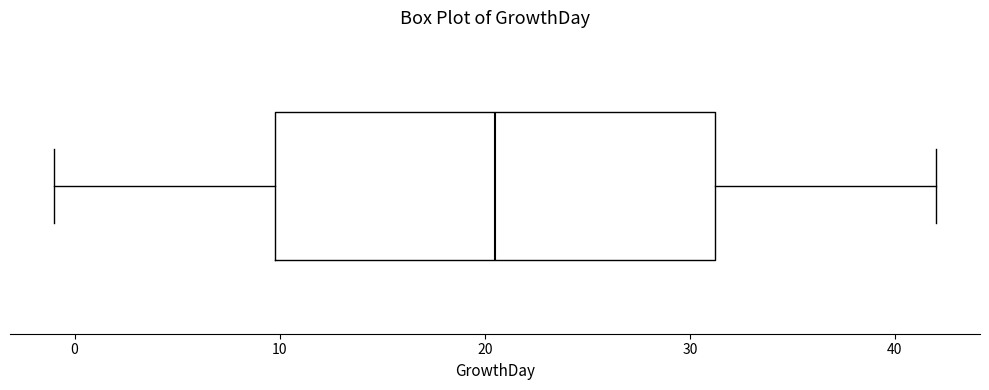

Read this box plot against the x-axis: the position of the median line, the range covered by the box, and the ends of both whiskers. The values are not printed on the chart, so give them approximately, as read against the axis.

median 21, box 10 to 31, whiskers -1 to 42